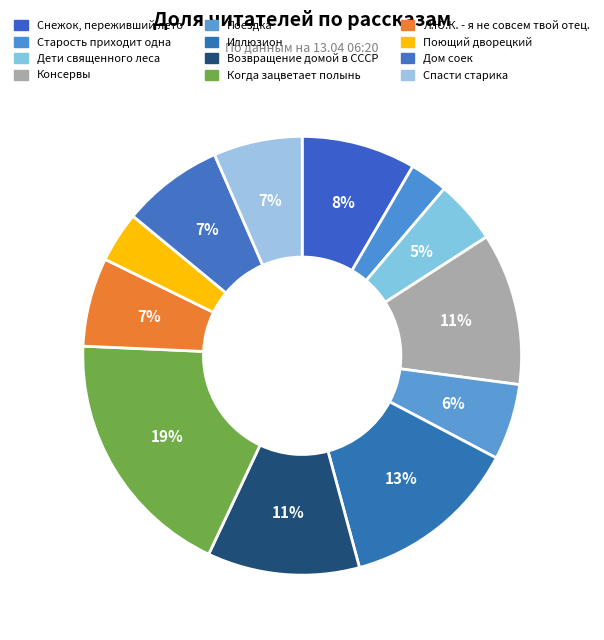

To the nearest percent, what percentage of the pie is Когда зацветает полынь?

19%